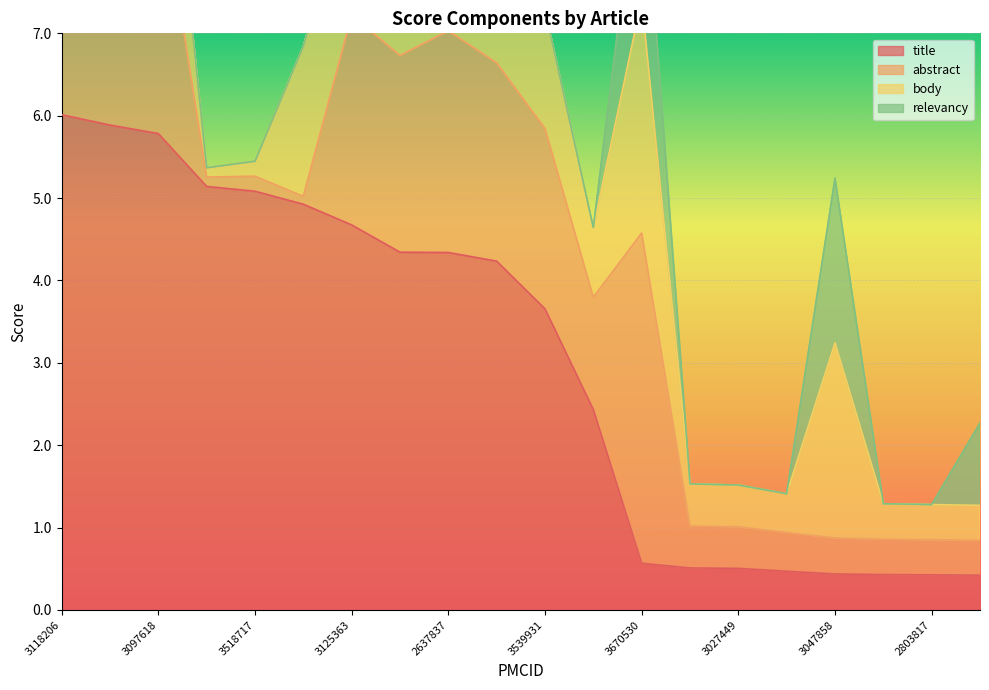

What is the average value of the relevancy series?

0.2